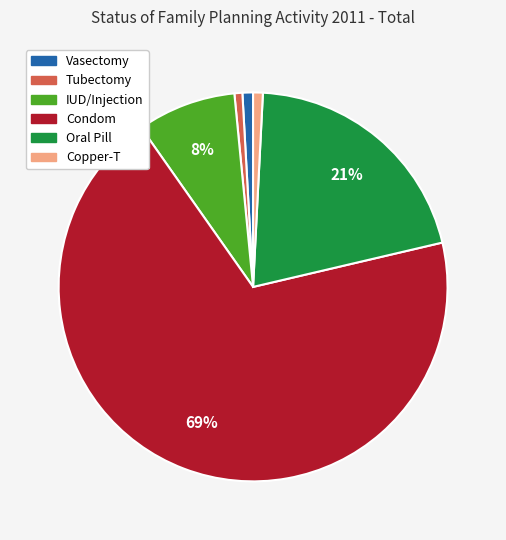

How many segments does this pie chart have?

6